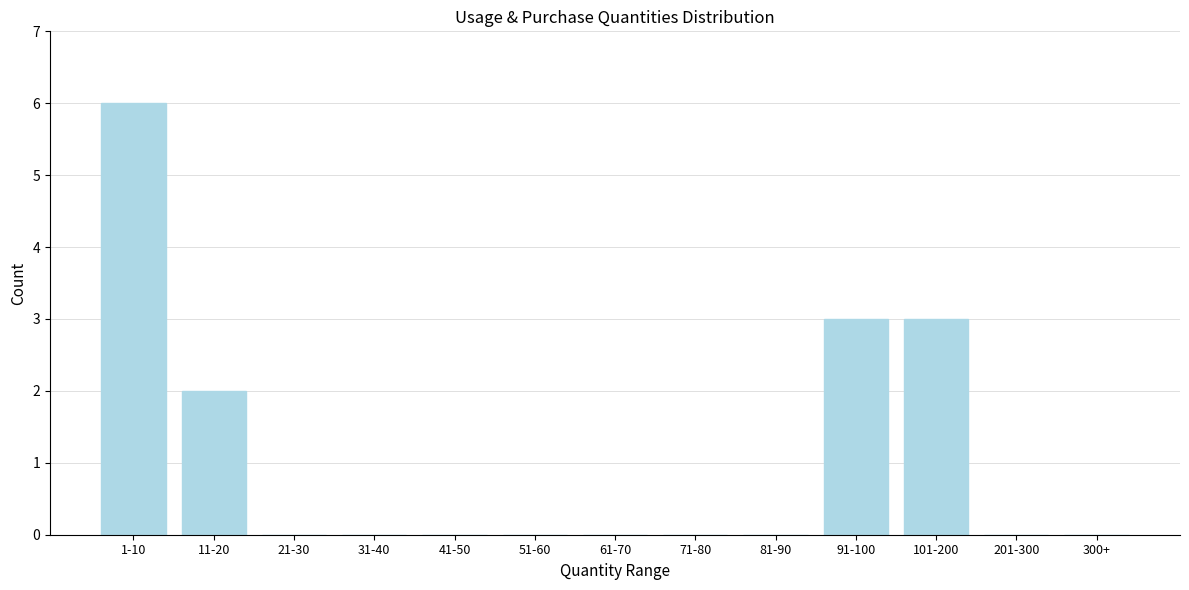

Reading left to right, list all the values displayed in this chart.

1-10=6	11-20=2	21-30=0	31-40=0	41-50=0	51-60=0	61-70=0	71-80=0	81-90=0	91-100=3	101-200=3	201-300=0	300+=0